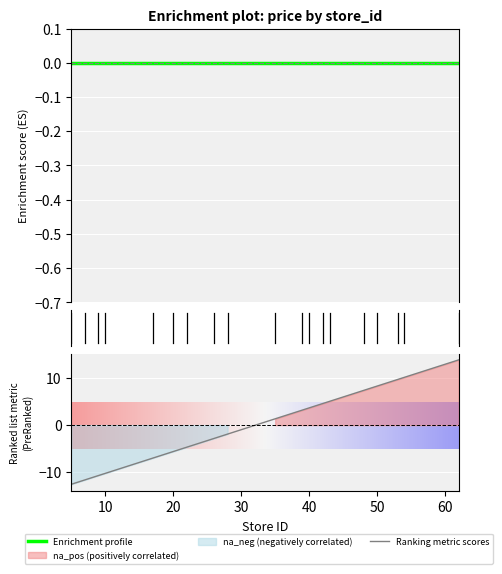

Rank the categories by value from highest to lowest.

62, 54, 53, 50, 48, 43, 42, 40, 39, 35, 28, 26, 22, 20, 17, 10, 9, 7, 5